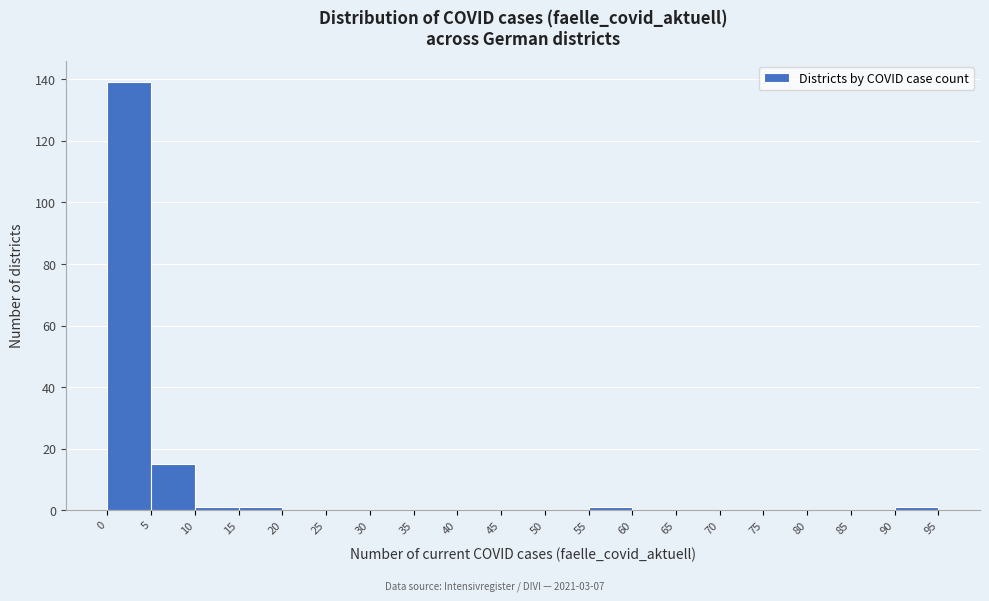

What is the height of the bar covering 5 to 10 on the x-axis? The values are not printed on the chart, so give them approximately, as read against the axis.

16